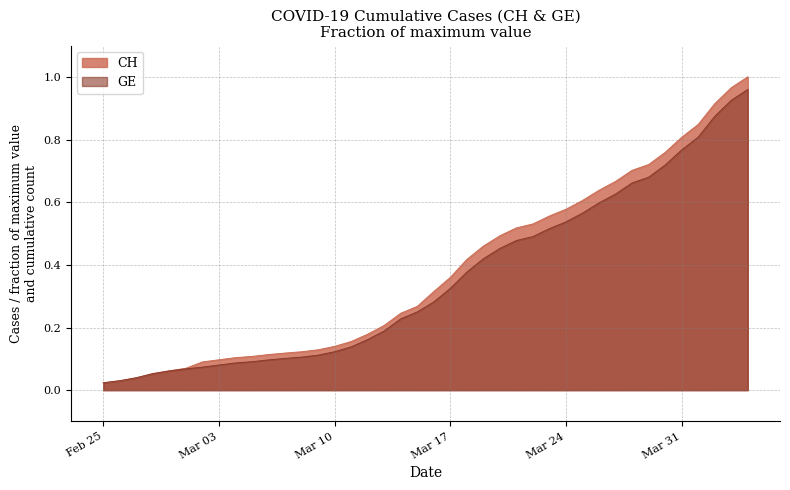

What are all the series names shown in the legend?

CH, GE